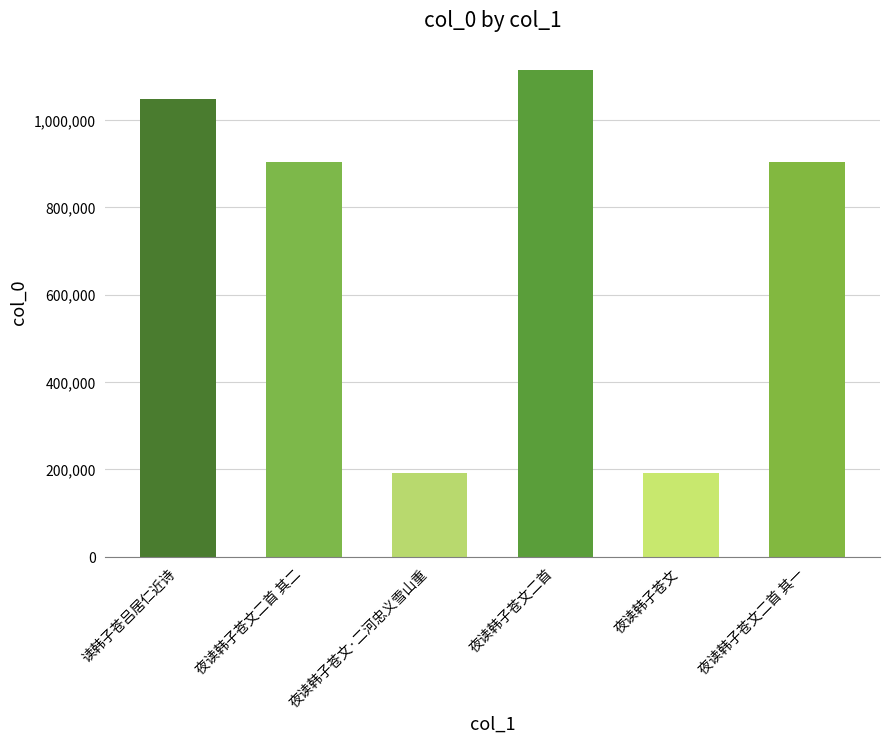

What is the value of the 4th bar from the left?

1113789